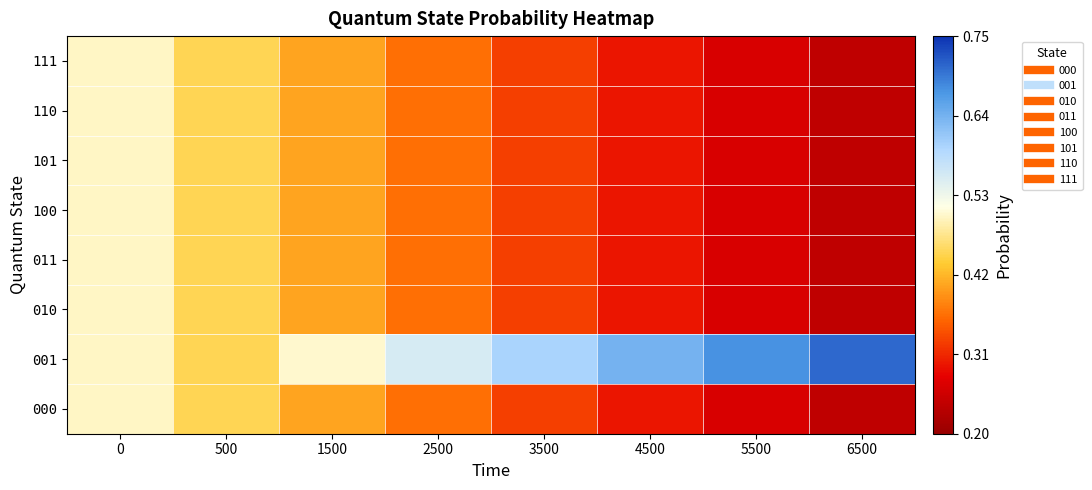

Reading left to right, transcribe all the data shown in this chart.

000: 0=0.5	500=0.5	1500=0.4	2500=0.4	3500=0.3	4500=0.3	5500=0.3	6500=0.2
001: 0=0.5	500=0.5	1500=0.5	2500=0.6	3500=0.6	4500=0.6	5500=0.7	6500=0.7
010: 0=0.5	500=0.5	1500=0.4	2500=0.4	3500=0.3	4500=0.3	5500=0.3	6500=0.2
011: 0=0.5	500=0.5	1500=0.4	2500=0.4	3500=0.3	4500=0.3	5500=0.3	6500=0.2
100: 0=0.5	500=0.5	1500=0.4	2500=0.4	3500=0.3	4500=0.3	5500=0.3	6500=0.2
101: 0=0.5	500=0.5	1500=0.4	2500=0.4	3500=0.3	4500=0.3	5500=0.3	6500=0.2
110: 0=0.5	500=0.5	1500=0.4	2500=0.4	3500=0.3	4500=0.3	5500=0.3	6500=0.2
111: 0=0.5	500=0.5	1500=0.4	2500=0.4	3500=0.3	4500=0.3	5500=0.3	6500=0.2